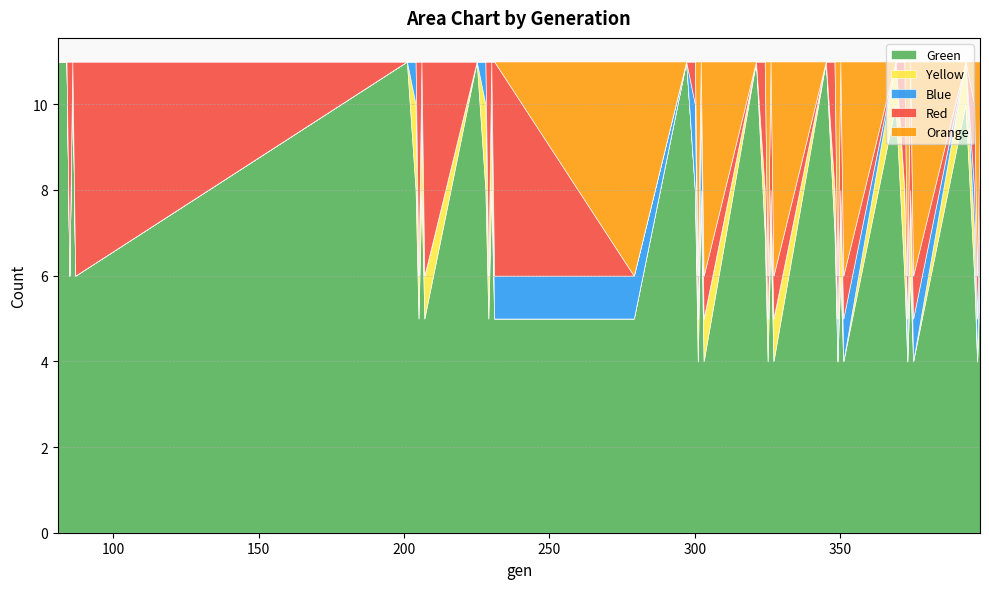

Where is Green nearest to the value 7?

324